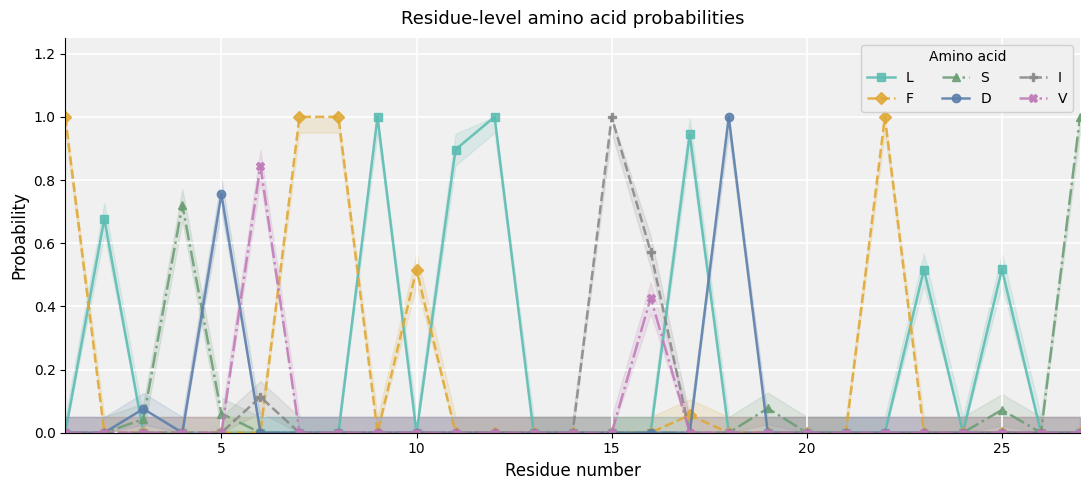

True or false: V has more than 0 interior local peaks.

True